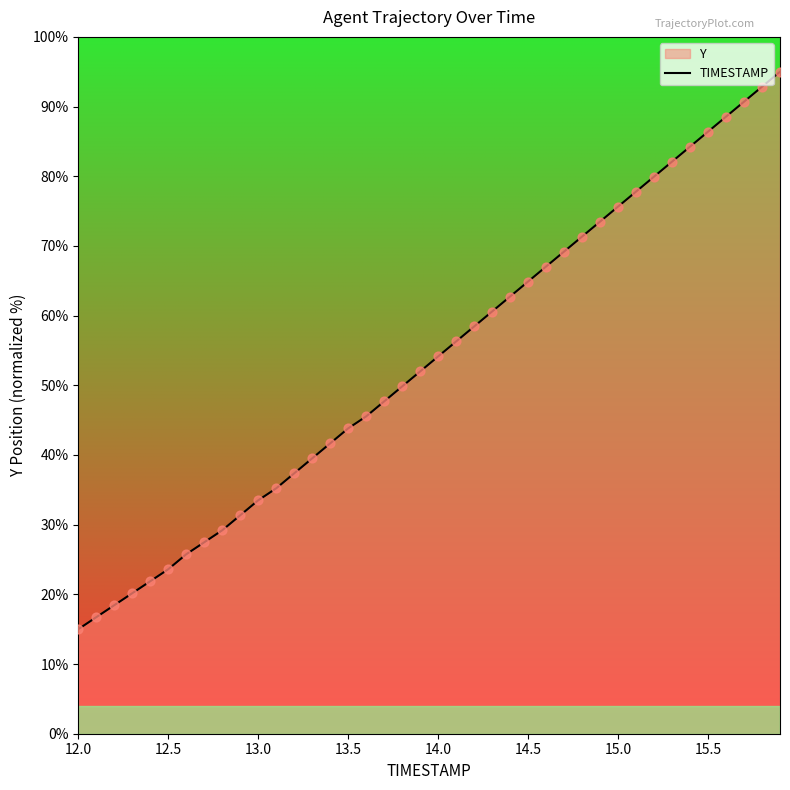

What is the difference between the maximum and minimum values?

80.0